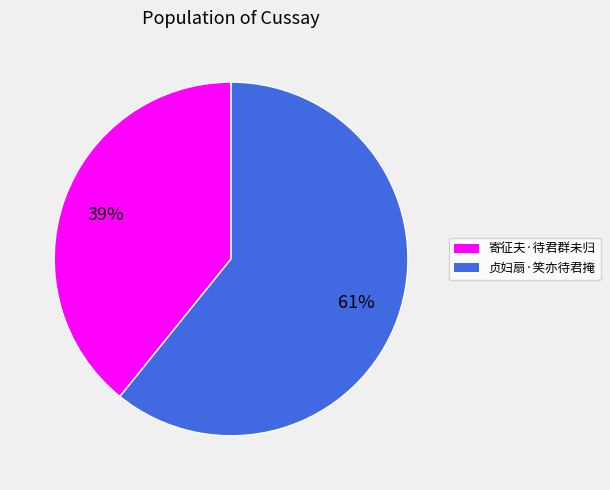

Approximately how many times larger is the value at 寄征夫·待君群未归 compared to 贞妇扇·笑亦待君掩?

0.6